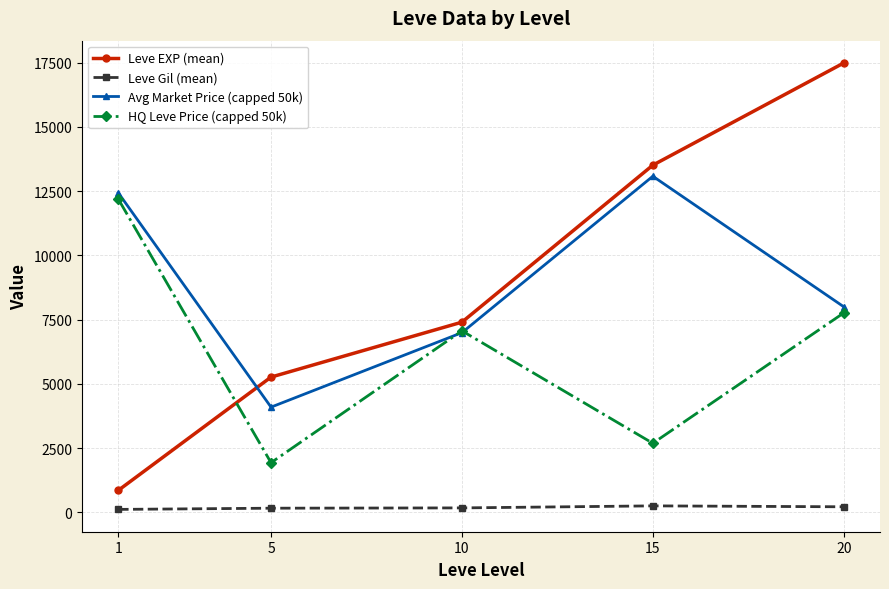

Is the value of HQ Leve Price (capped 50k) at 15 greater than the value of Leve Gil (mean) at 15?

Yes